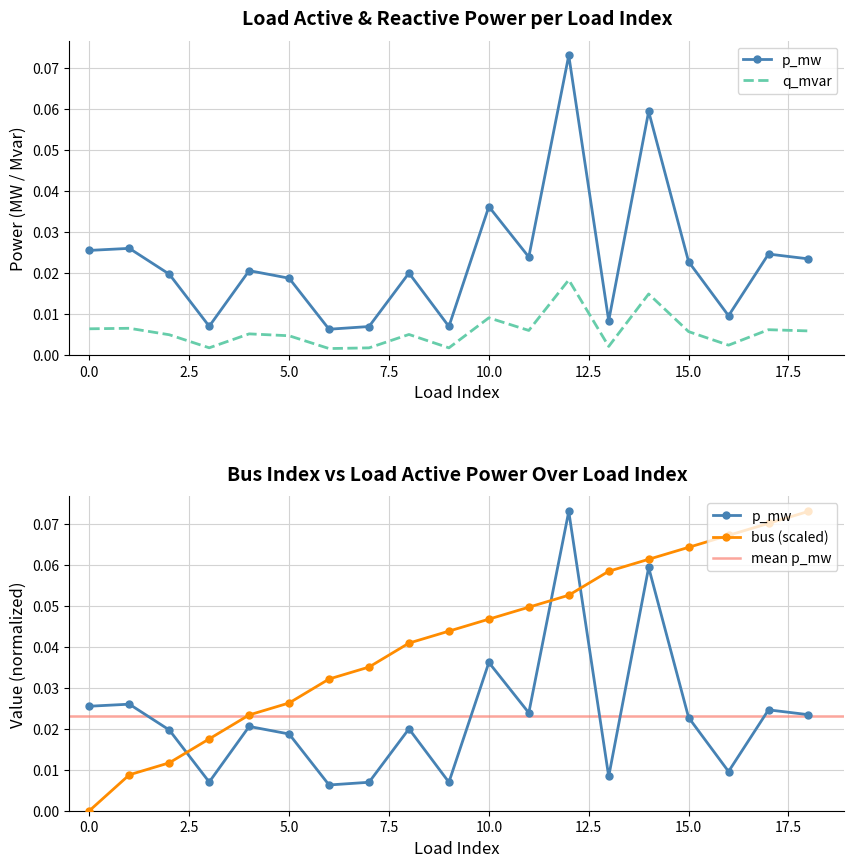

The q_mvar series shows 0.0 at 0. True or false?

True